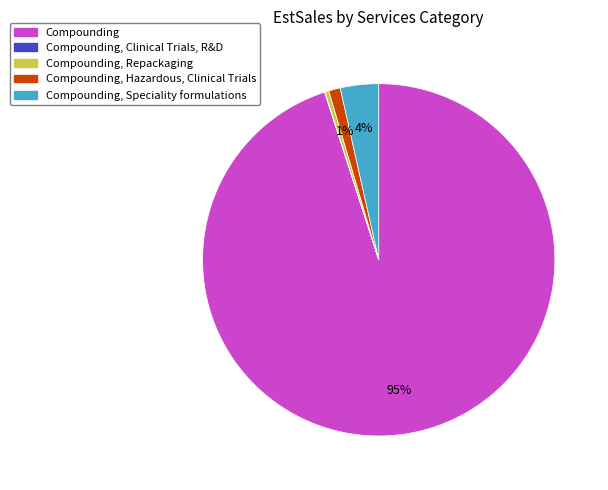

To the nearest percent, what is the difference between the largest and smallest slice percentages?

95%